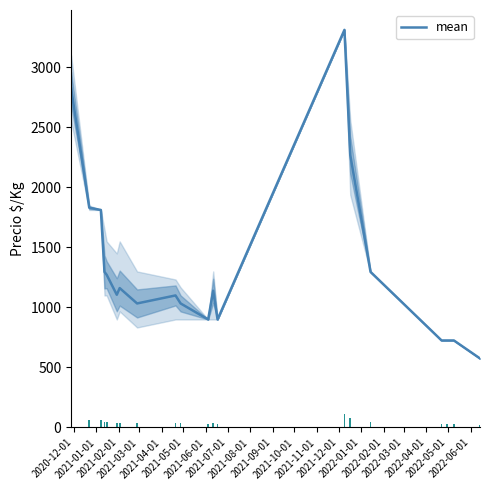

What is the highest value of the mean series?

3312.0